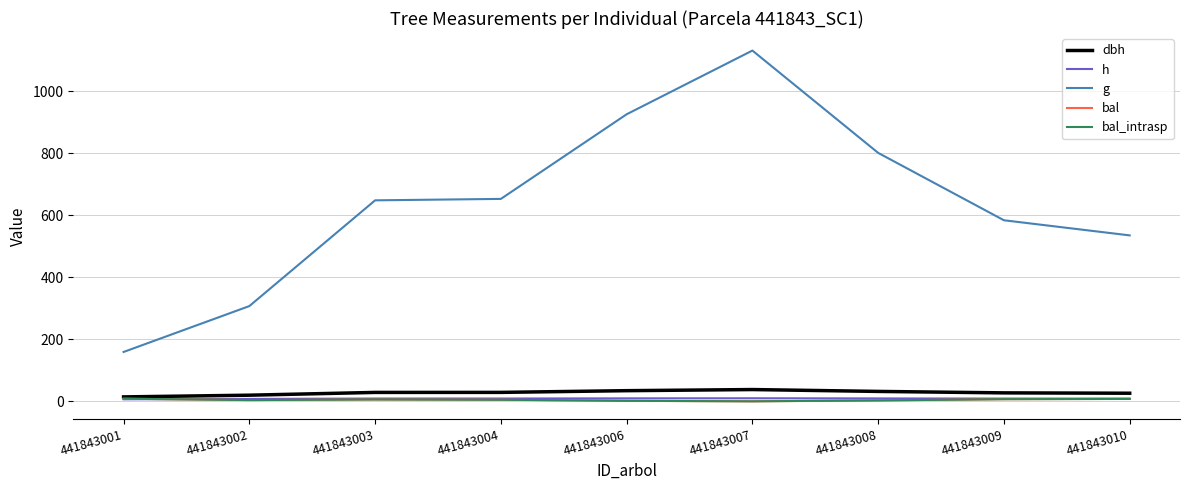

What is the sum of the bal_intrasp values at 441843002 and 441843004?

9.1